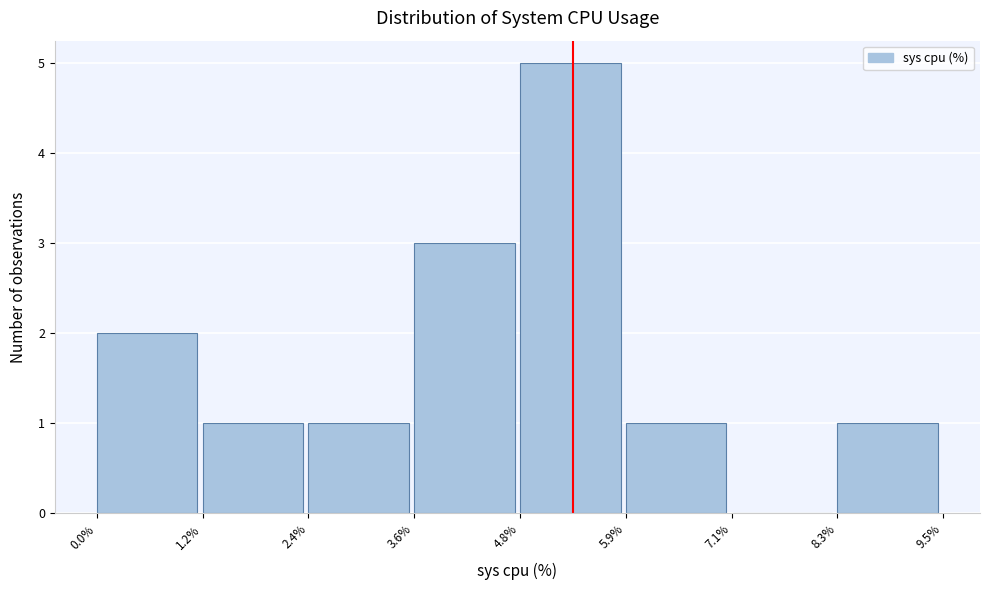

Reading left to right, list every bar in this chart as the range it spans on the x-axis followed by its height. The values are not printed on the chart, so give them approximately, as read against the axis.

0.0% to 1.2%: 2
1.2% to 2.4%: 1
2.4% to 3.6%: 1
3.6% to 4.8%: 3
4.8% to 5.9%: 5
5.9% to 7.1%: 1
7.1% to 8.3%: 0
8.3% to 9.5%: 1